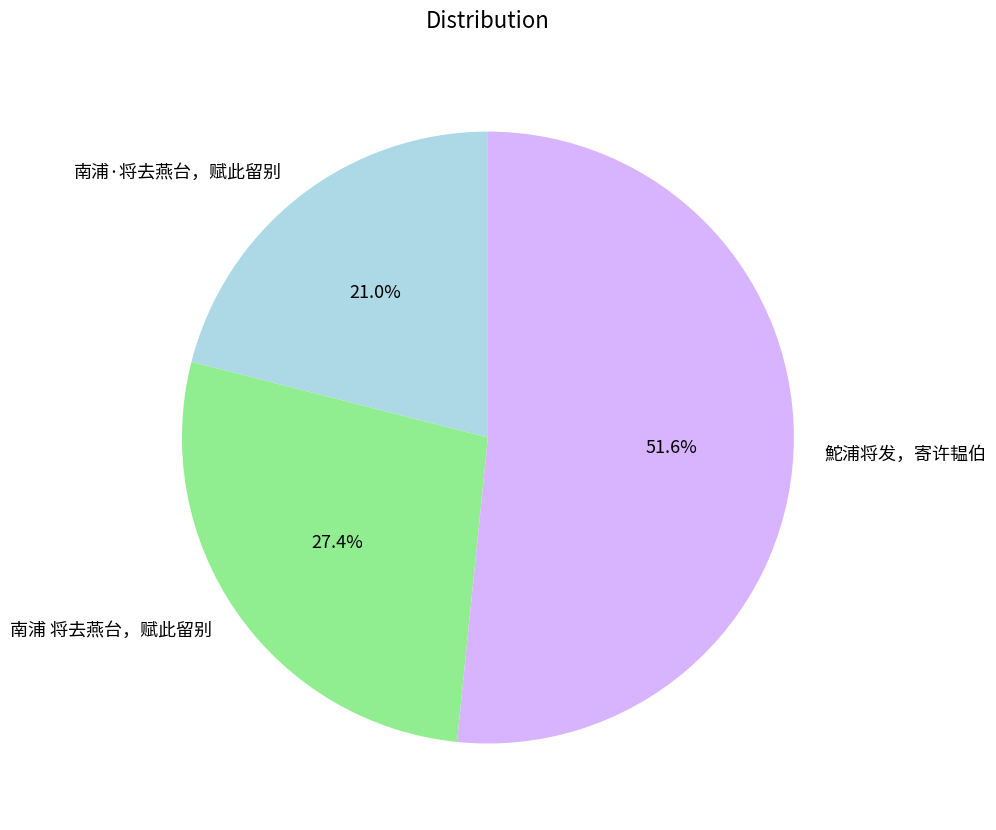

Is there a majority slice in this chart?

Yes